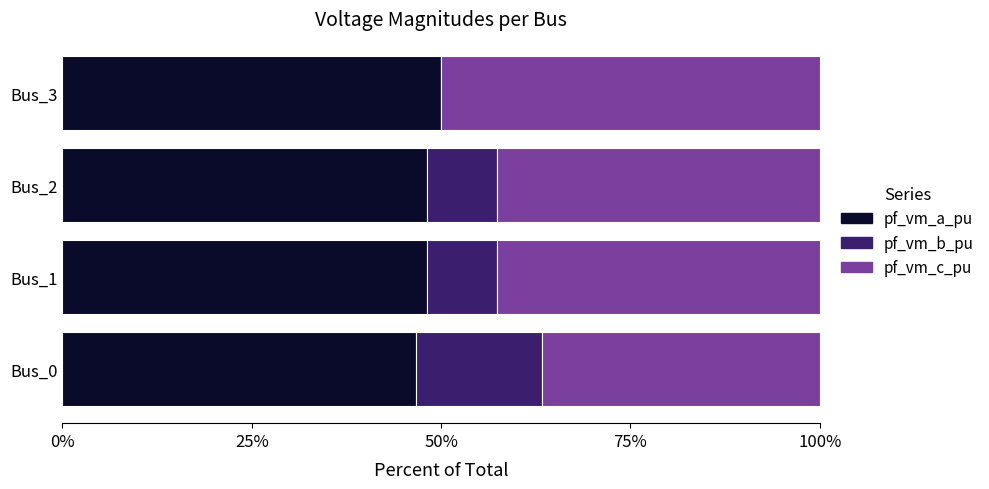

What is the maximum value for pf_vm_a_pu?

50.0